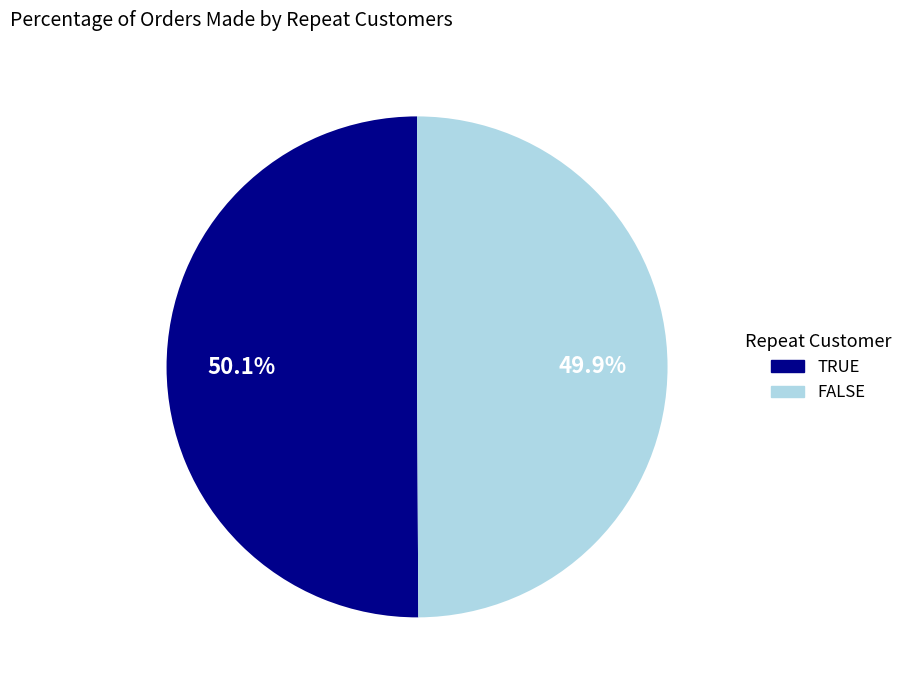

Is there any slice that represents more than half of the pie?

Yes